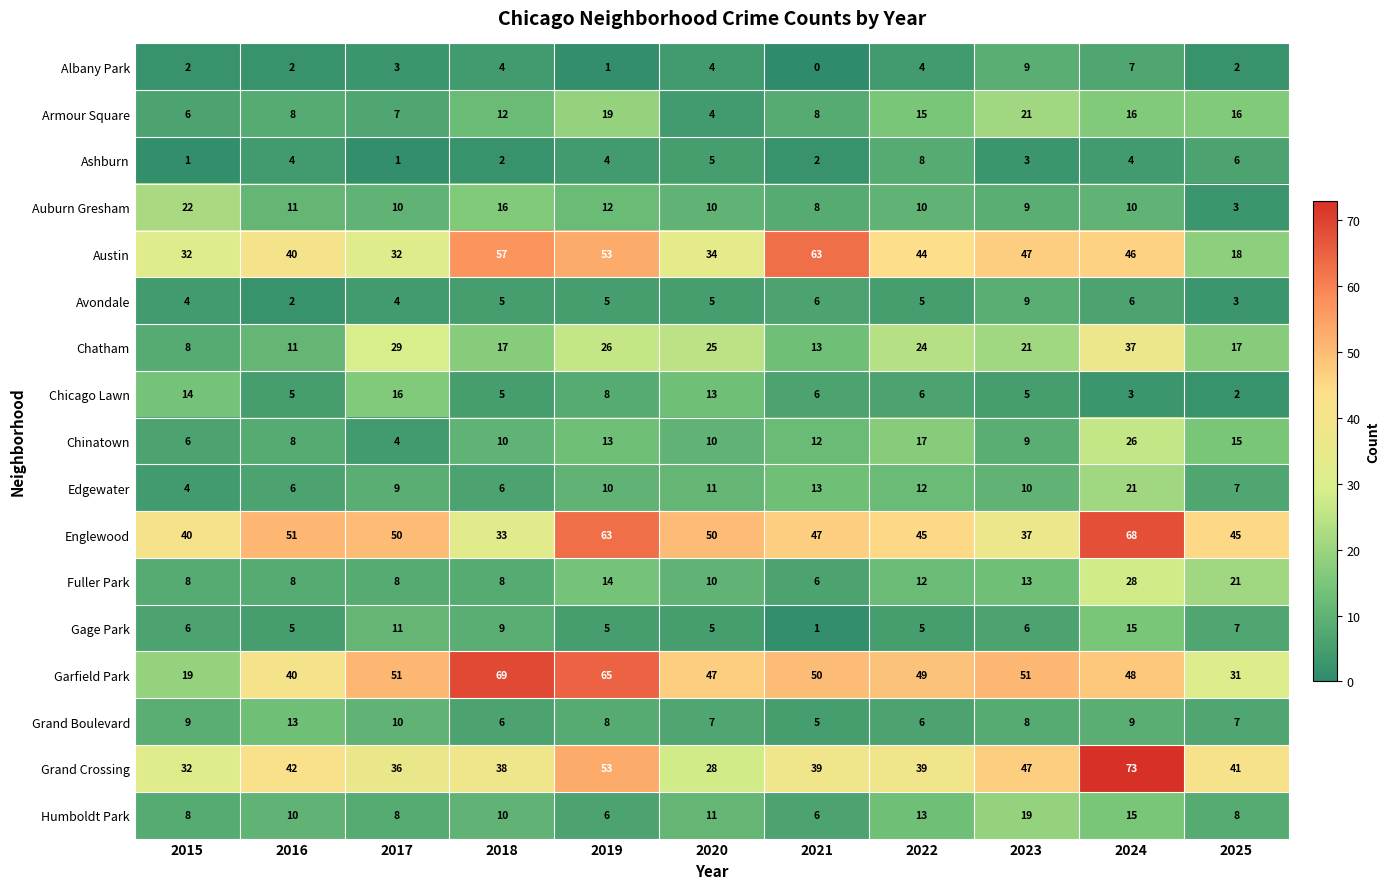

What value does the Englewood series have at 2015, to the nearest 5?

40